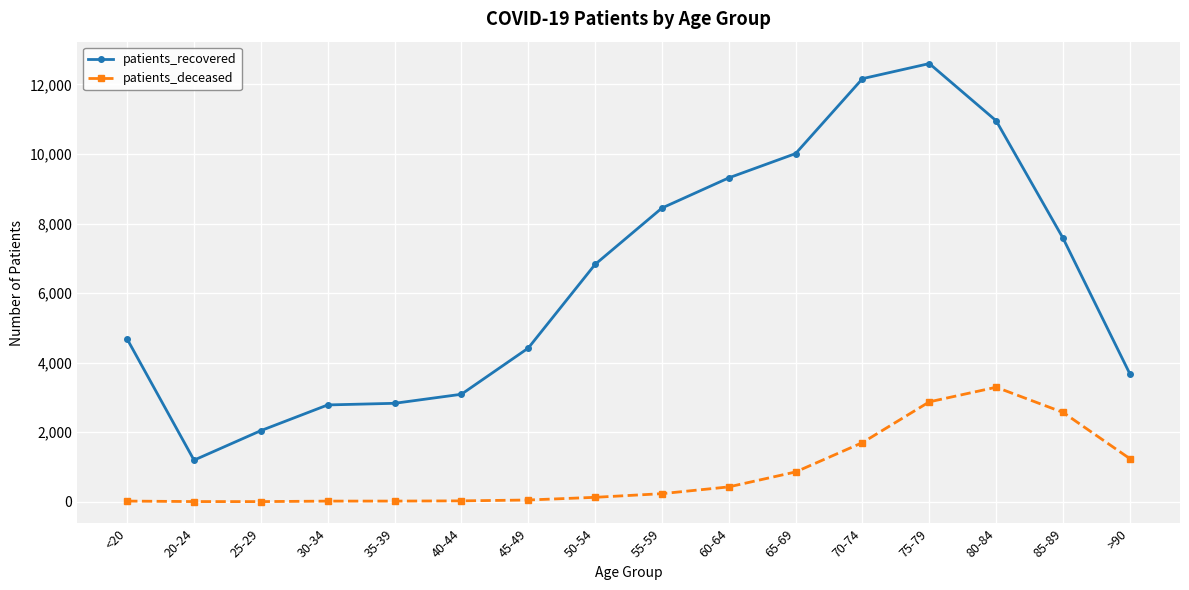

How many distinct data groups are displayed?

2